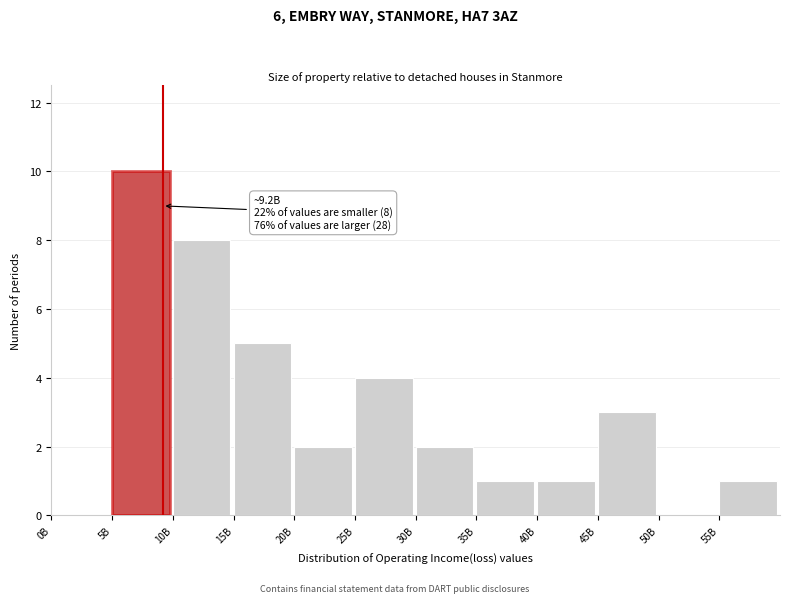

Reading left to right, transcribe all the data shown in this chart.

0B=0	5B=10	10B=8	15B=5	20B=2	25B=4	30B=2	35B=1	40B=1	45B=3	50B=0	55B=1